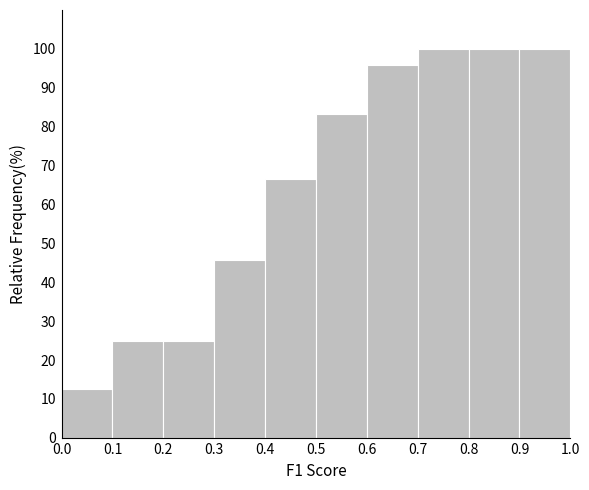

Reading left to right, list every bar in this chart as the range it spans on the x-axis followed by its height. The values are not printed on the chart, so give them approximately, as read against the axis.

0.0 to 0.1: 13
0.1 to 0.2: 25
0.2 to 0.3: 25
0.3 to 0.4: 46
0.4 to 0.5: 67
0.5 to 0.6: 83
0.6 to 0.7: 96
0.7 to 0.8: 100
0.8 to 0.9: 100
0.9 to 1.0: 100